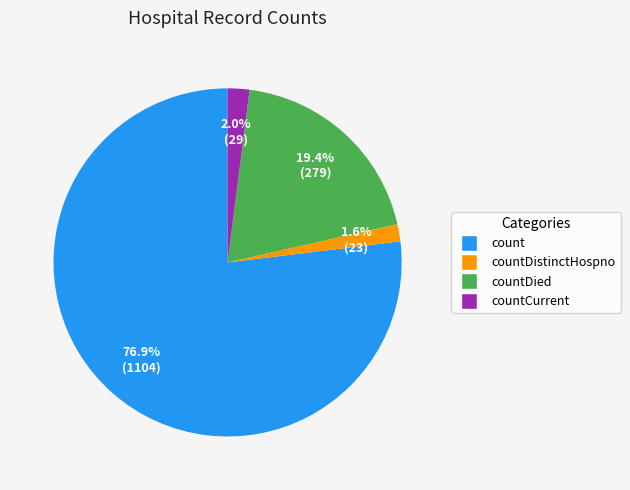

Does any single category account for the majority?

Yes